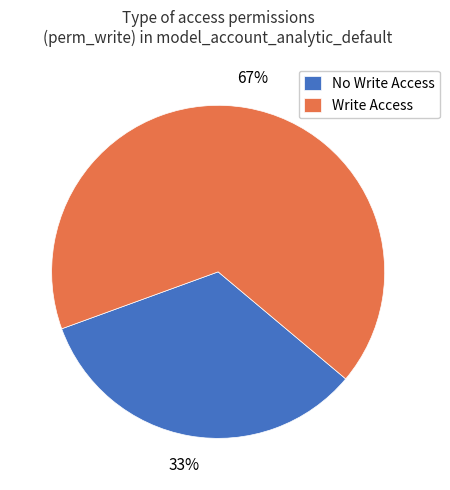

How many segments does this pie chart have?

2